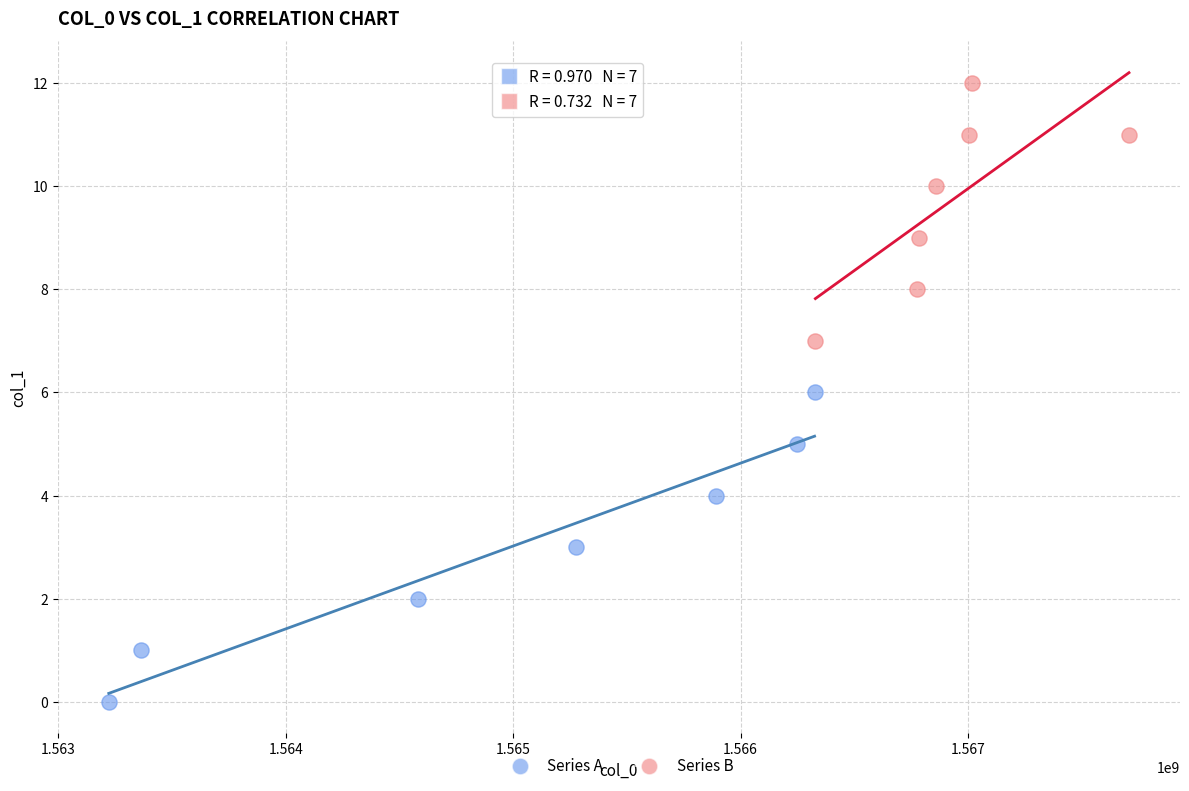

Which series has the widest spread of Y values?

Series A